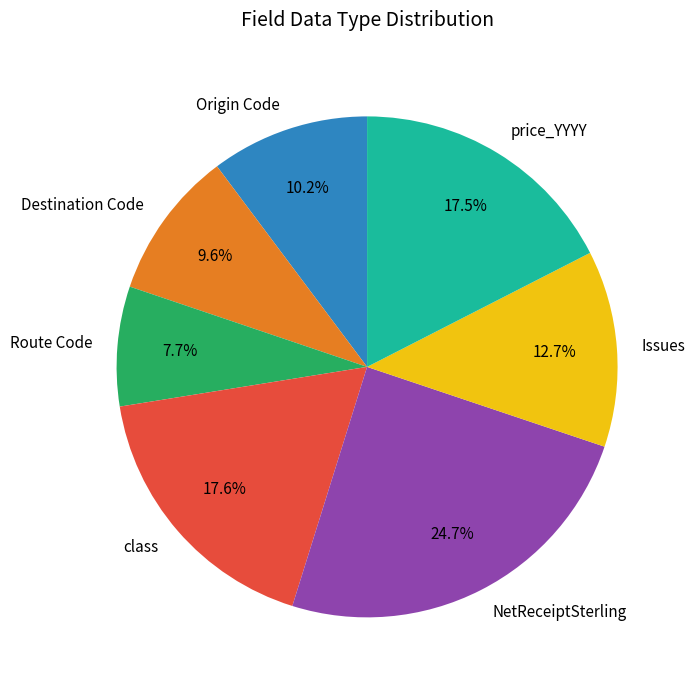

To the nearest percent, what percentage of the pie is NetReceiptSterling?

25%